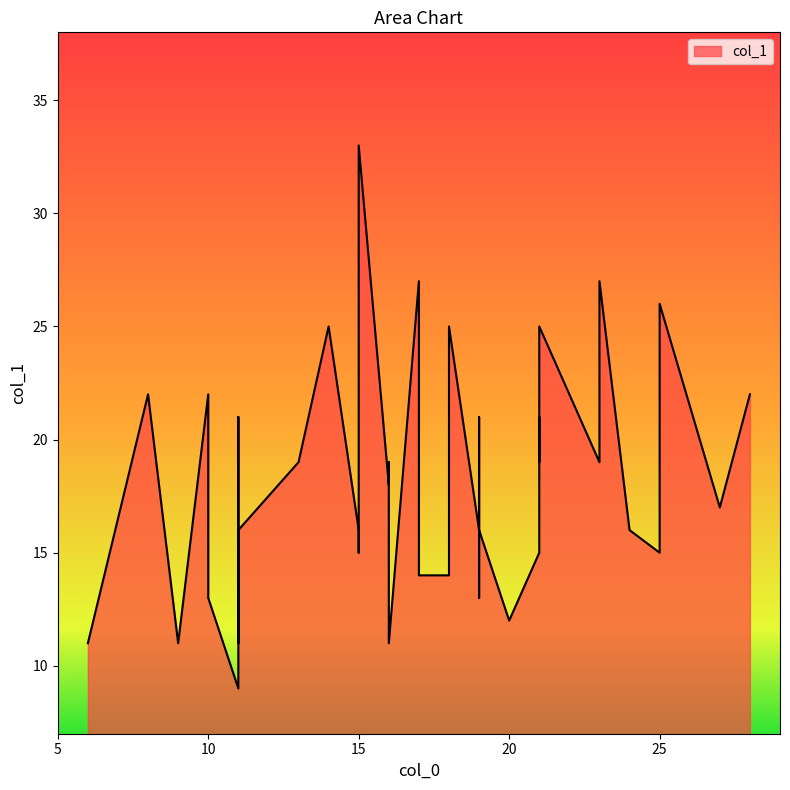

What is the sum of all values?

728